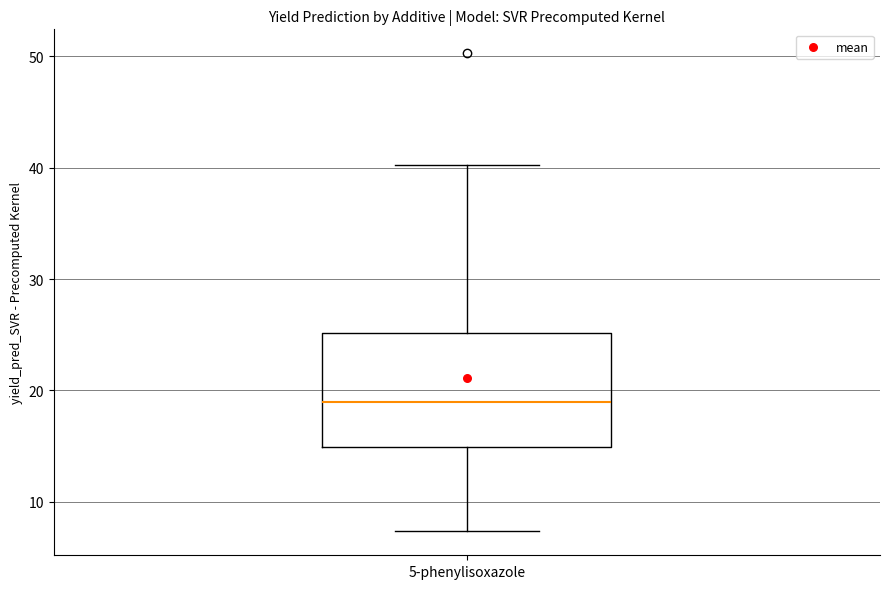

Transcribe this box plot: give where the median line is, the range the box spans, and where the two whiskers end, as read against the y-axis. The values are not printed on the chart, so give them approximately, as read against the axis.

median 19, box 15 to 25, whiskers 7 to 40